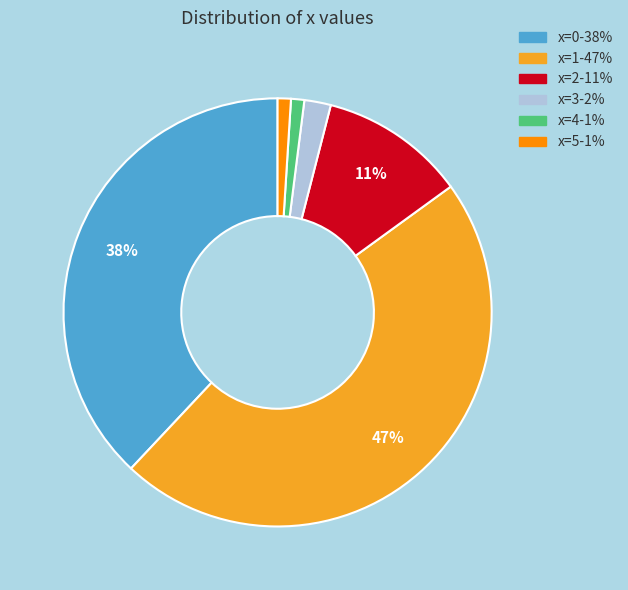

To the nearest percent, what is the average slice percentage?

17%